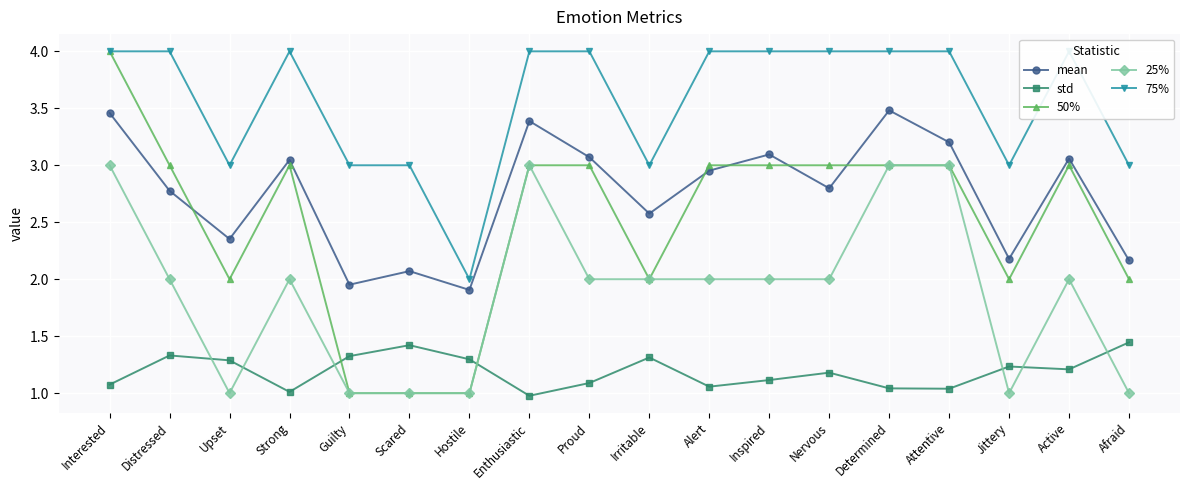

At which category does std reach its first local peak?

Distressed